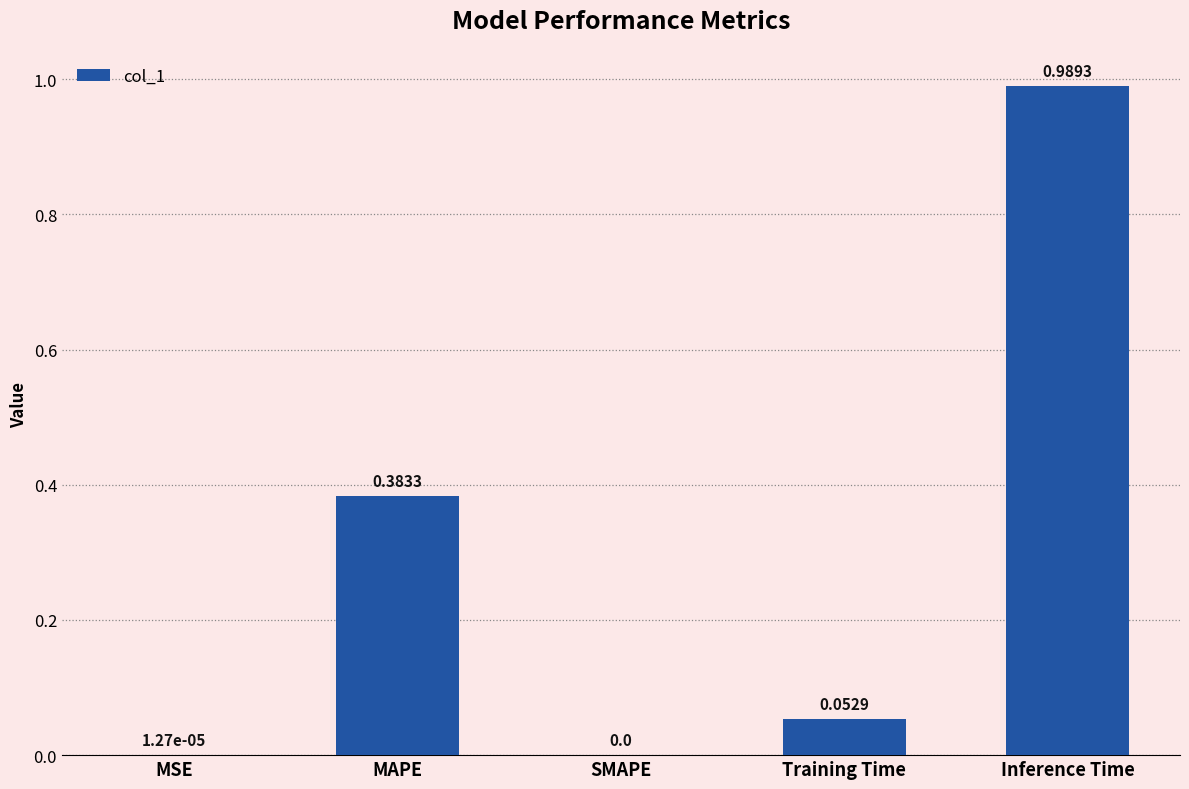

Between MSE and Inference Time, which is larger?

Inference Time